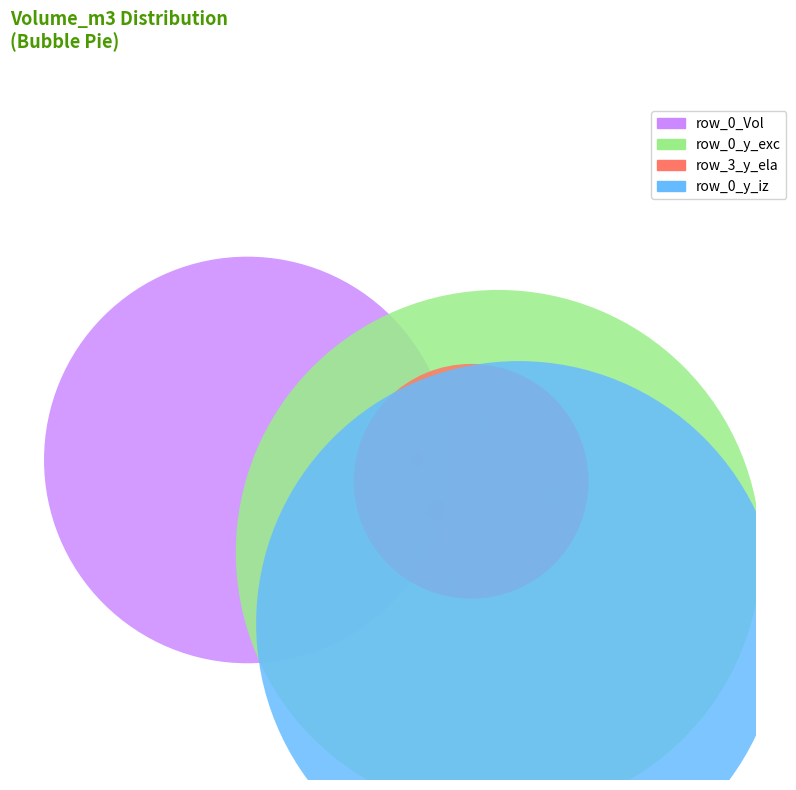

What percentage is the 1 slice, to the nearest percent?

17%